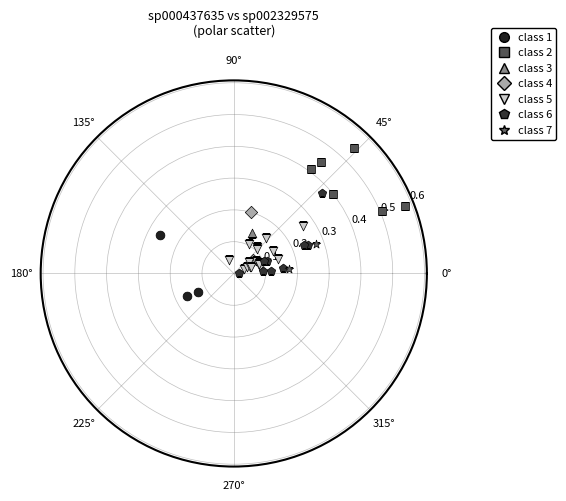

What are all the series names shown in the legend?

class 1, class 2, class 3, class 4, class 5, class 6, class 7